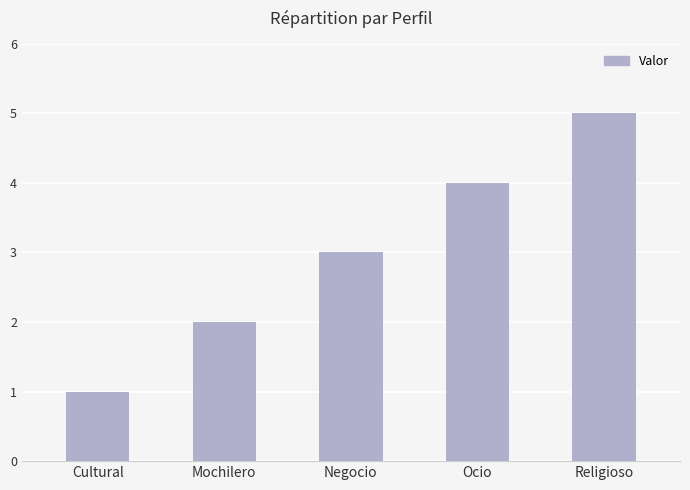

Which category has the highest value across all series?

Religioso